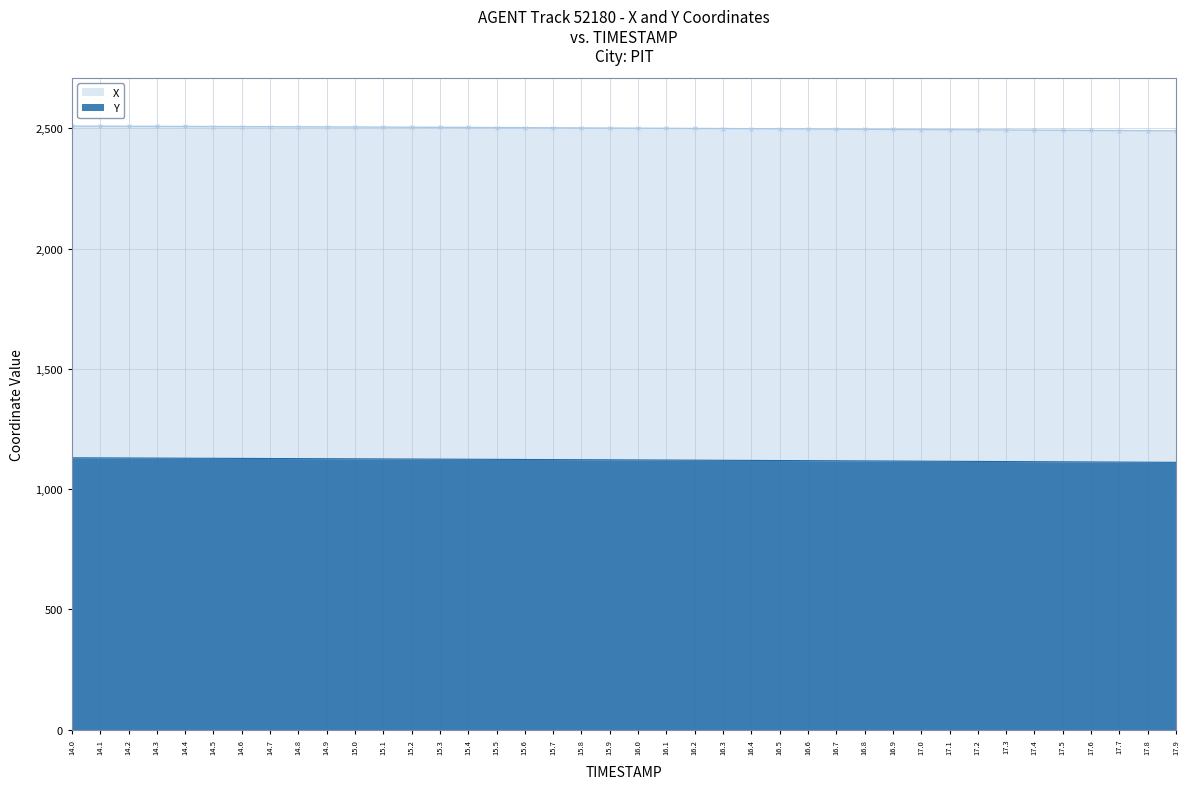

At 15.6, list the series in order from largest to smallest.

X, Y